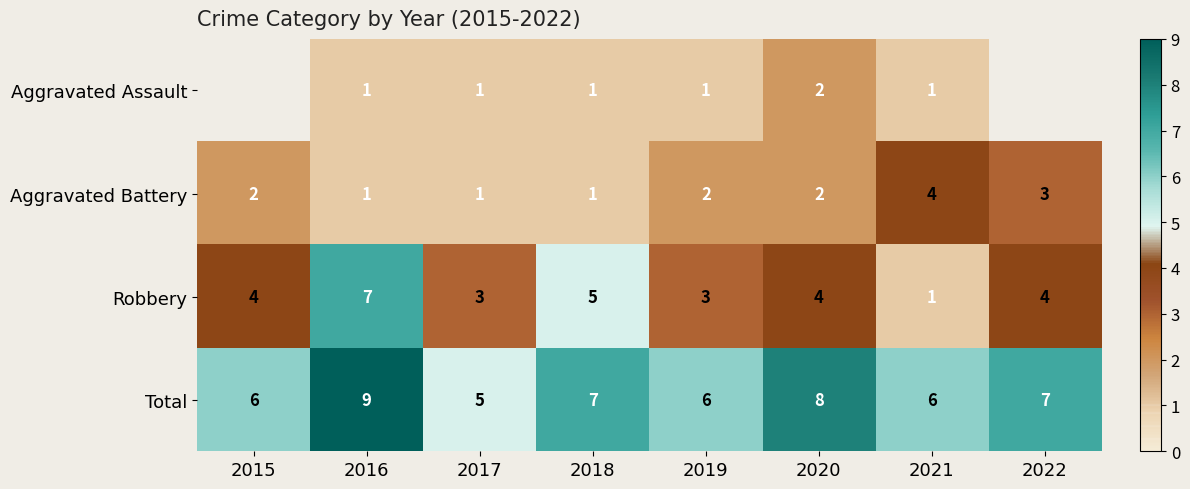

What is the spread (max minus min) of values at 2021?

5